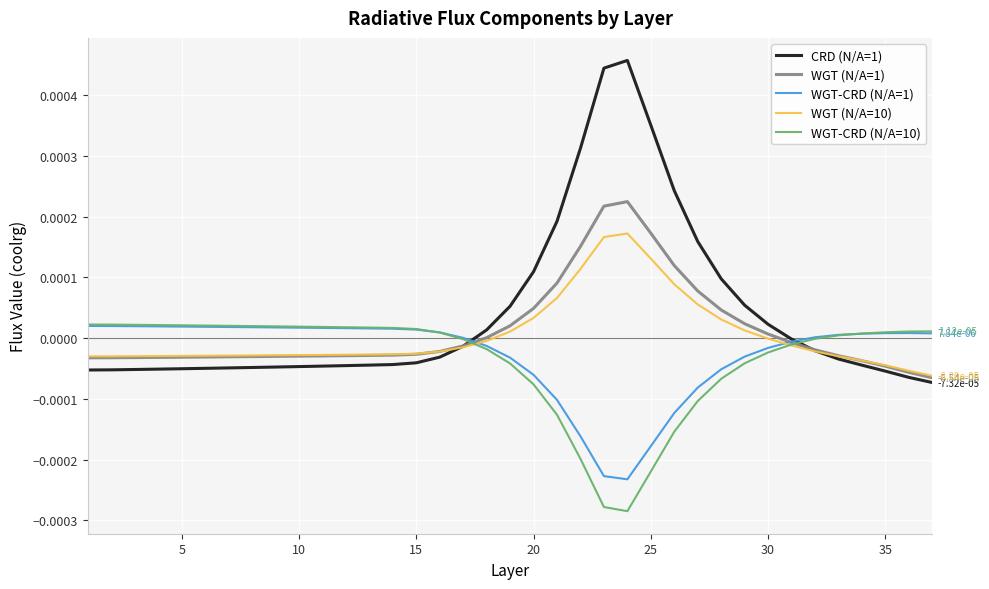

How many intersections are there between CRD (N/A=1) and WGT-CRD (N/A=10)?

2